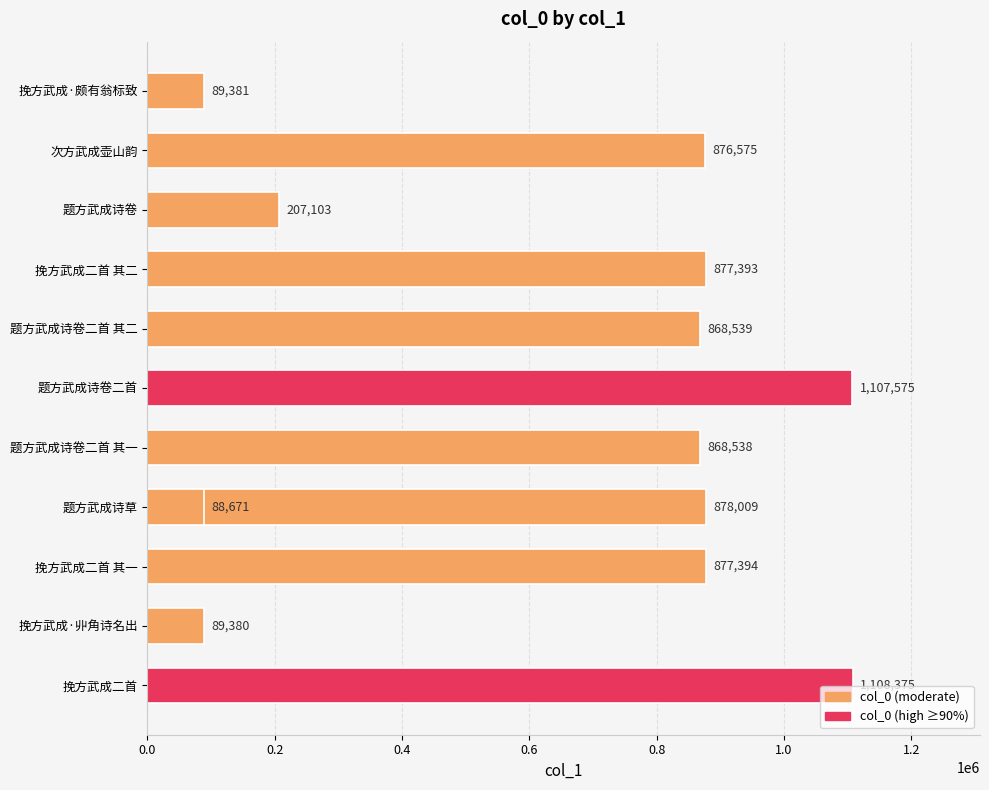

The chart shows a value of 868538 at 题方武成诗卷二首 其一. True or false?

True